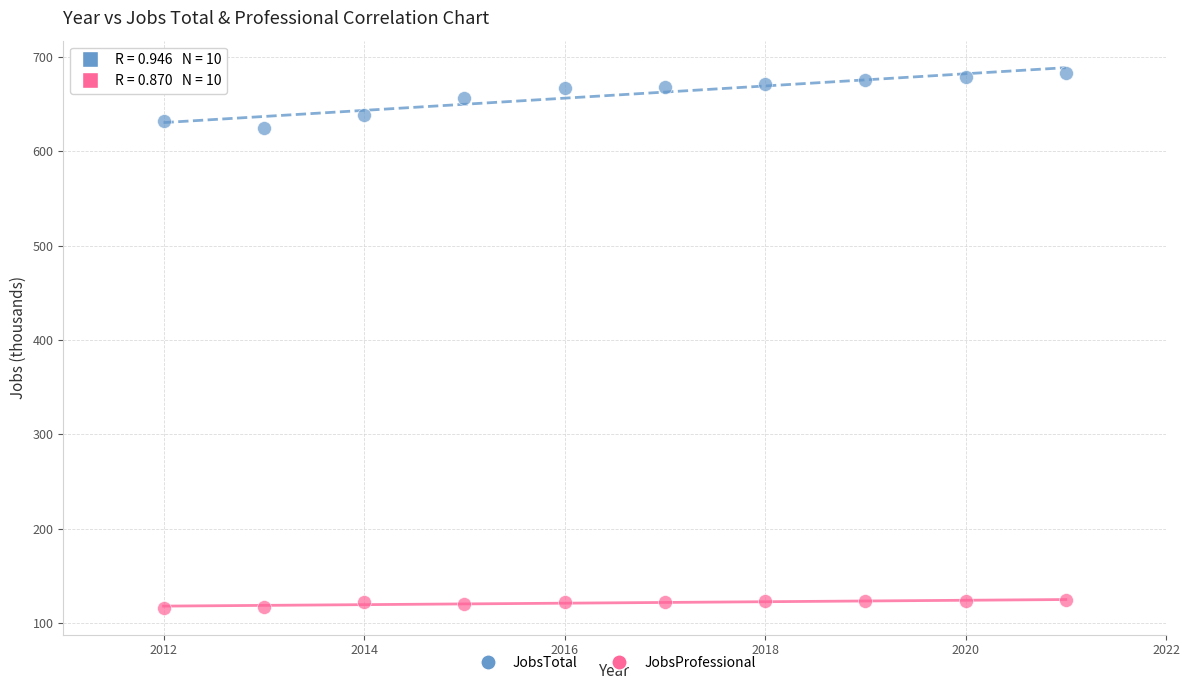

What is the X range (max minus min) for the scatter plot?

9